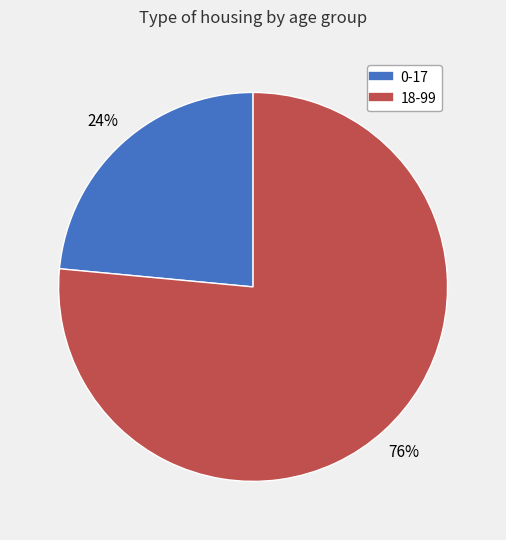

Which category has the biggest portion of the pie?

18-99